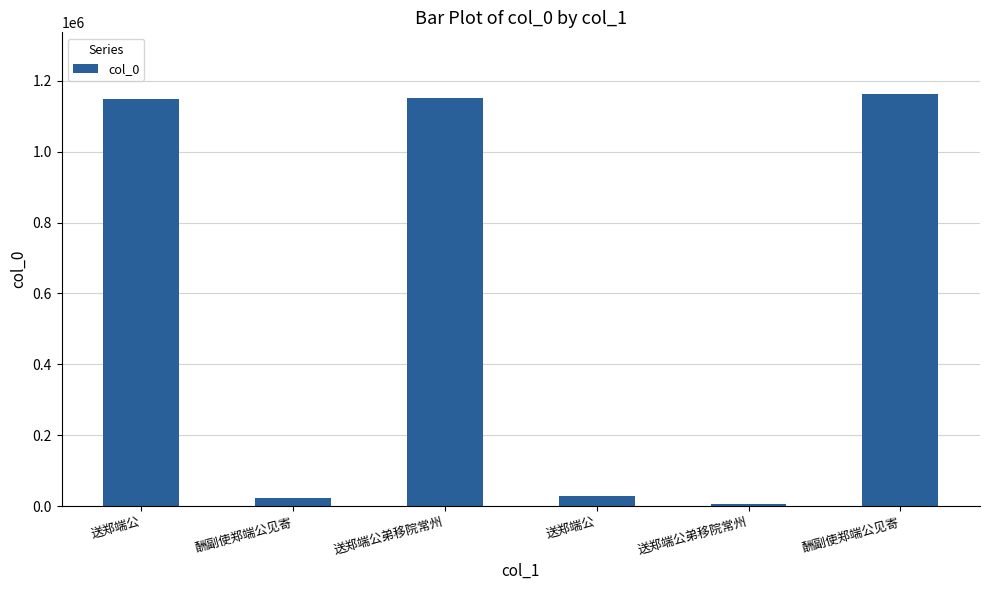

Is it true that the value at 送郑端公 is 759469?

False